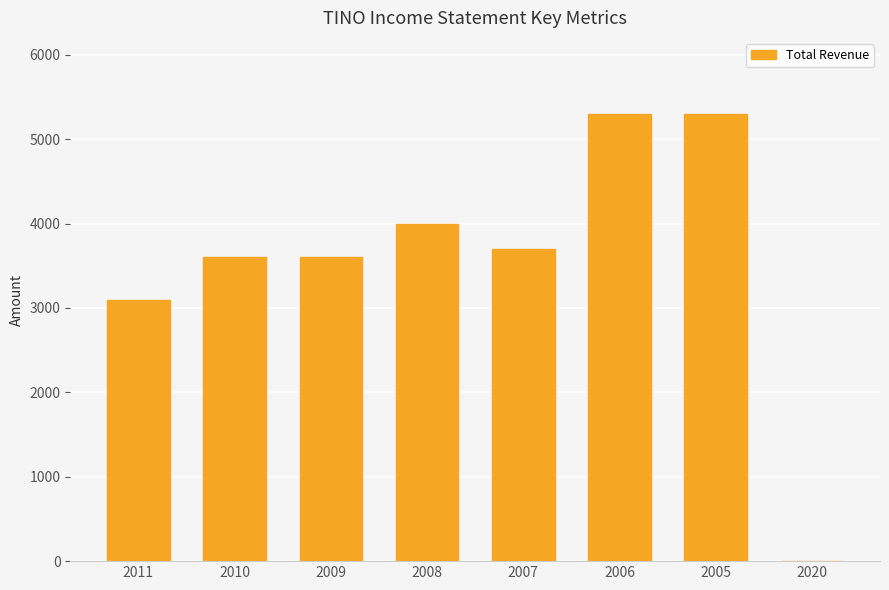

What is the change in value from 2010 to 2006?

+1700